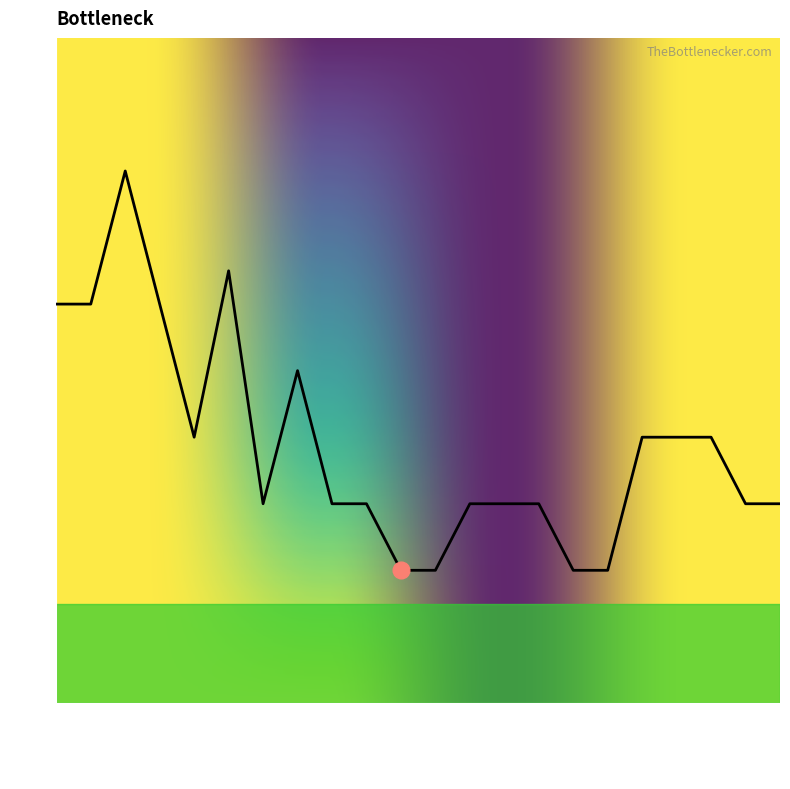

What is the difference between the maximum and minimum values?

6.0